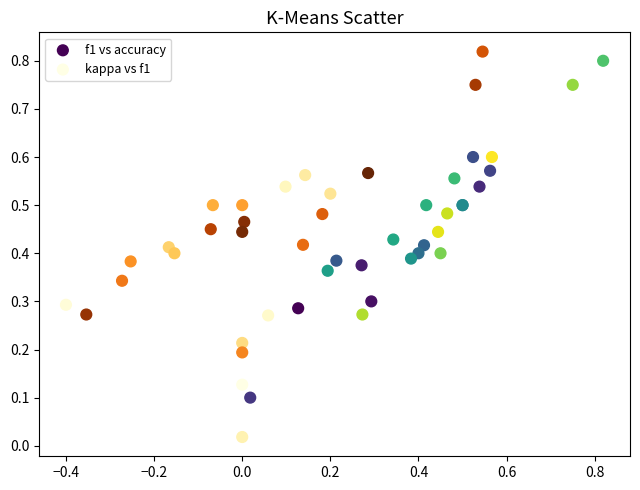

Which series contains the lowest Y value?

kappa vs f1